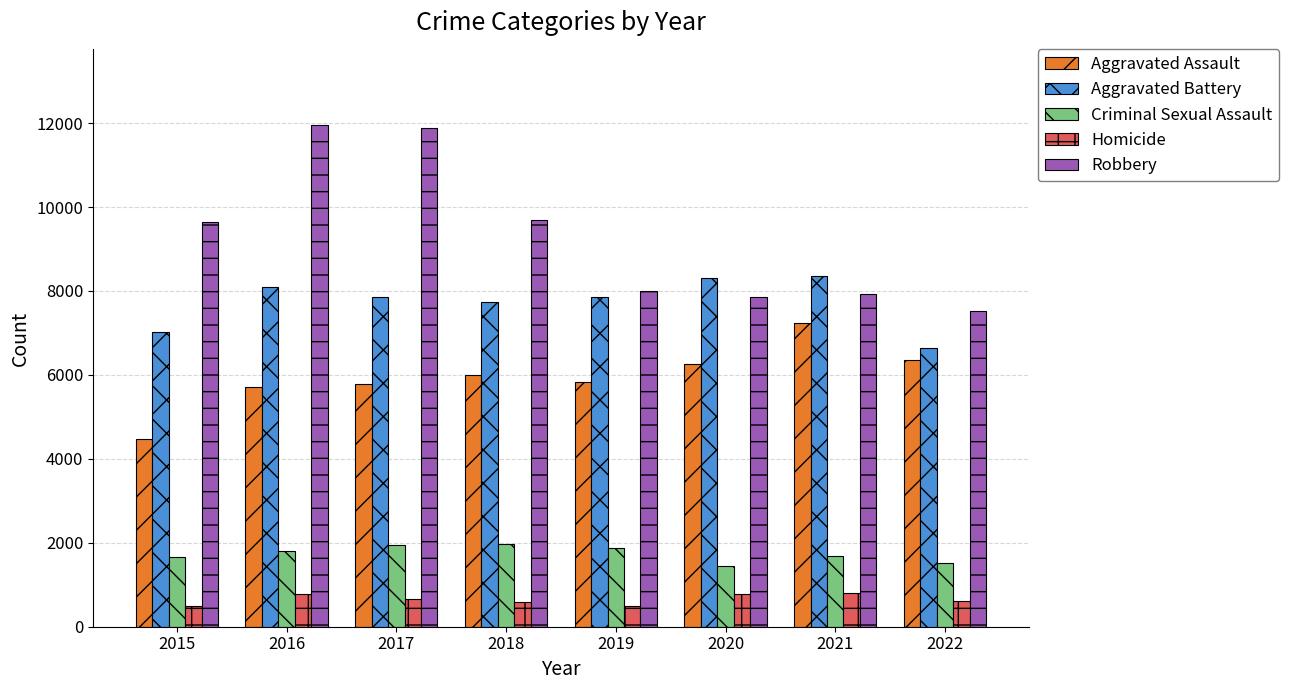

Is the value of Aggravated Battery at 2015 greater than the value of Aggravated Assault at 2021?

No